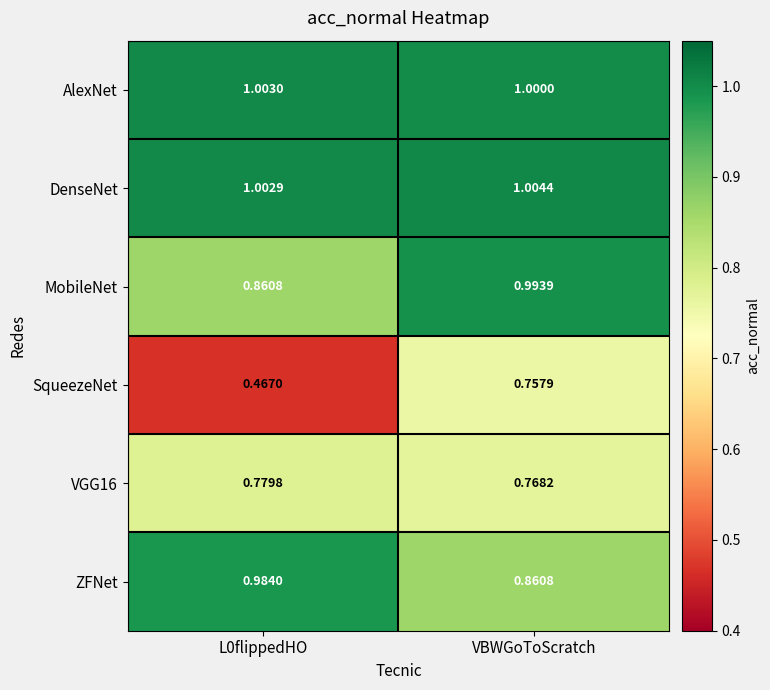

Rank the series by their maximum value, from lowest to highest.

SqueezeNet, VGG16, ZFNet, MobileNet, AlexNet, DenseNet